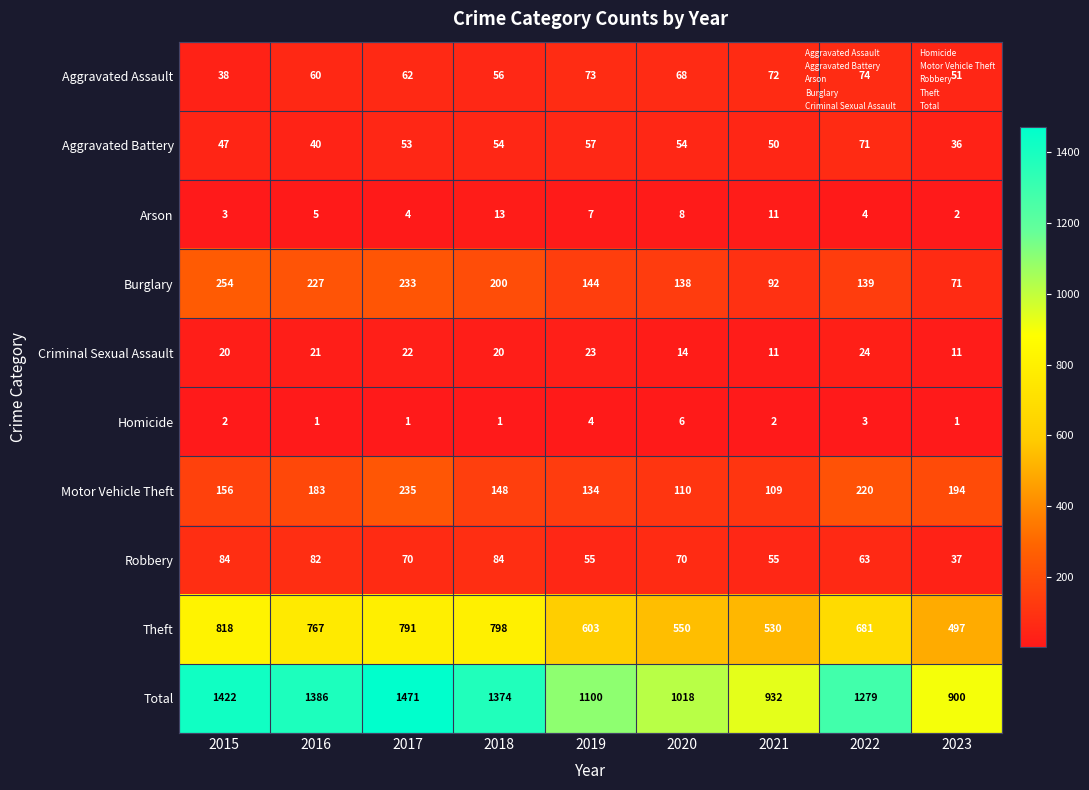

What is the greatest value displayed?

1471